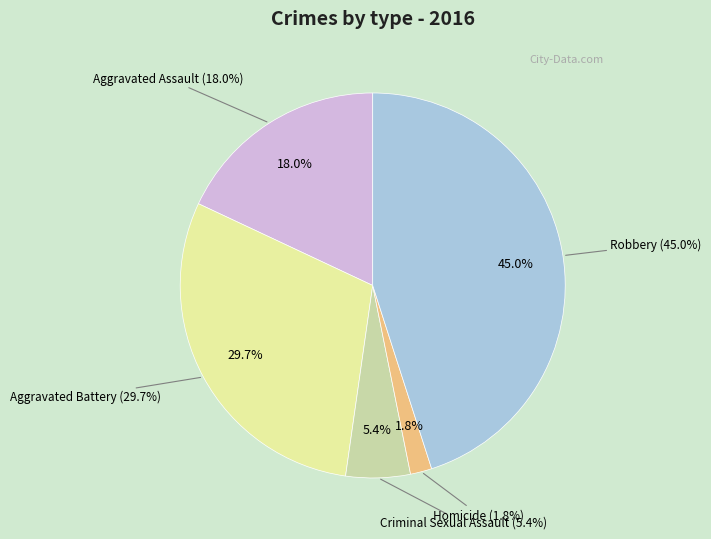

Count the number of slices in the pie.

5